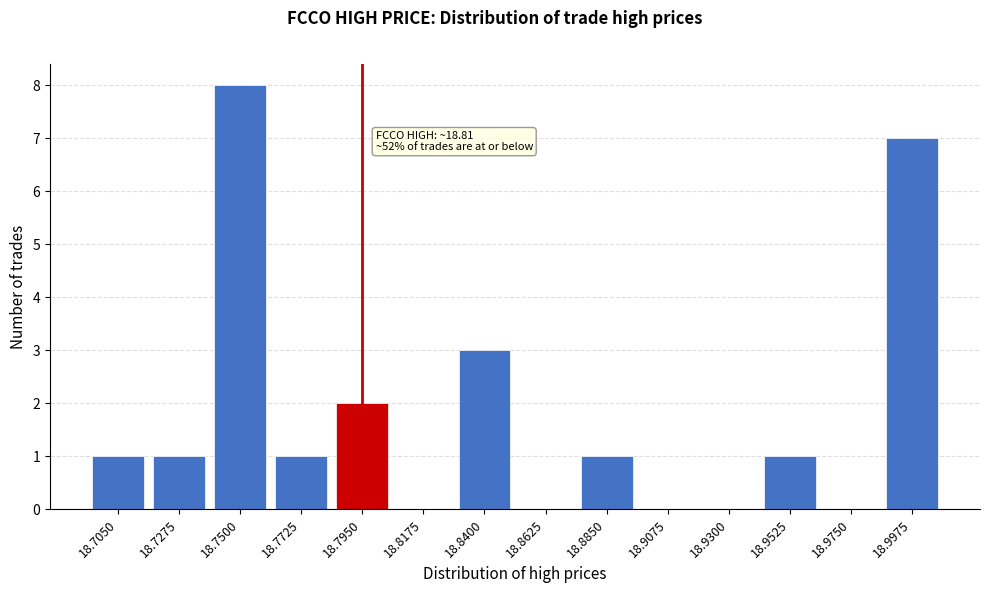

Reading right to left, transcribe all the data shown in this chart.

18.9975=7	18.9750=0	18.9525=1	18.9300=0	18.9075=0	18.8850=1	18.8625=0	18.8400=3	18.8175=0	18.7950=2	18.7725=1	18.7500=8	18.7275=1	18.7050=1